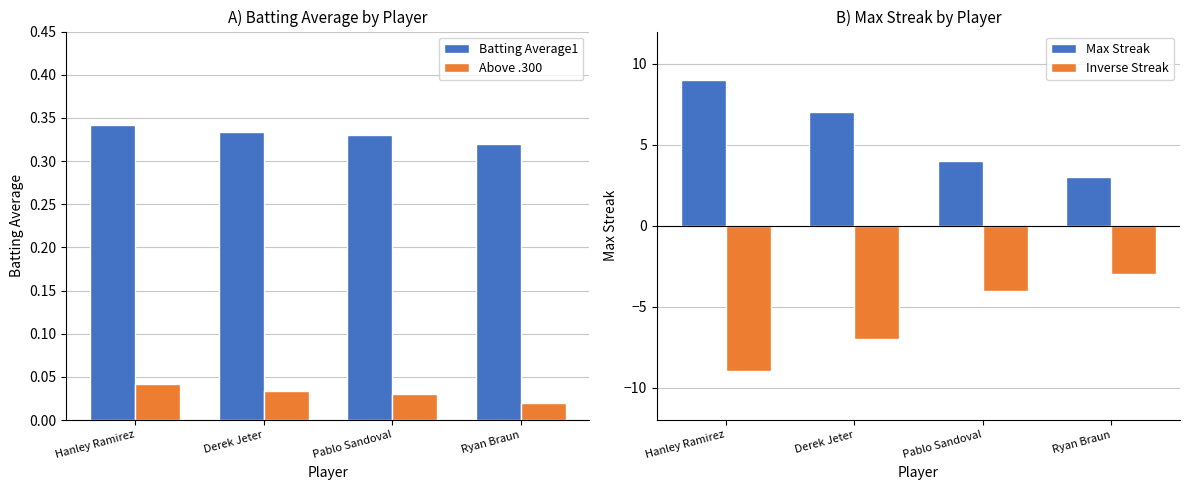

How many categories are shown in the chart?

4